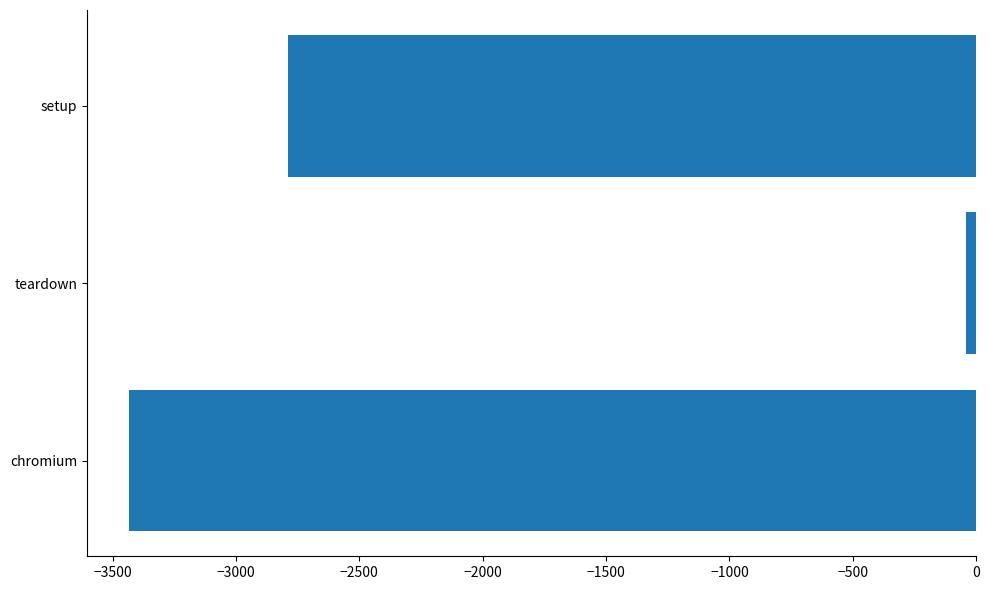

What is the difference between the maximum and minimum values?

3392